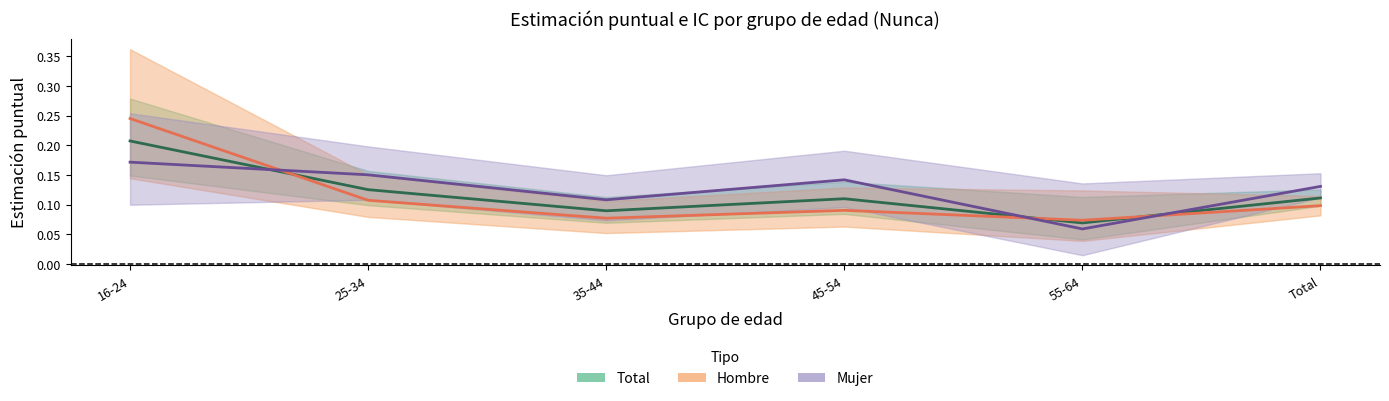

Reading left to right, extract all data points from this chart.

Total (Nunca): 0.2	0.1	0.1	0.1	0.1	0.1
Hombre (Nunca): 0.2	0.1	0.1	0.1	0.1	0.1
Mujer (Nunca): 0.2	0.2	0.1	0.1	0.1	0.1